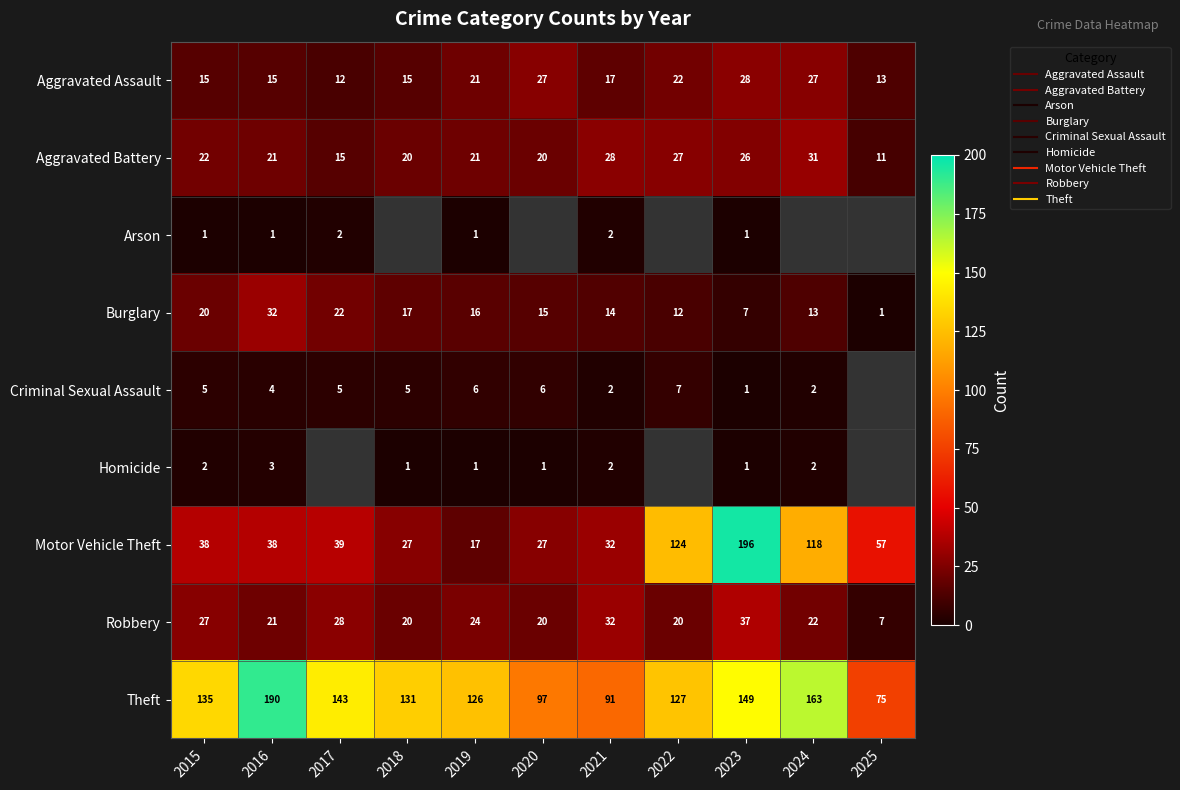

Which series changed the most between 2024 and 2025?

Theft